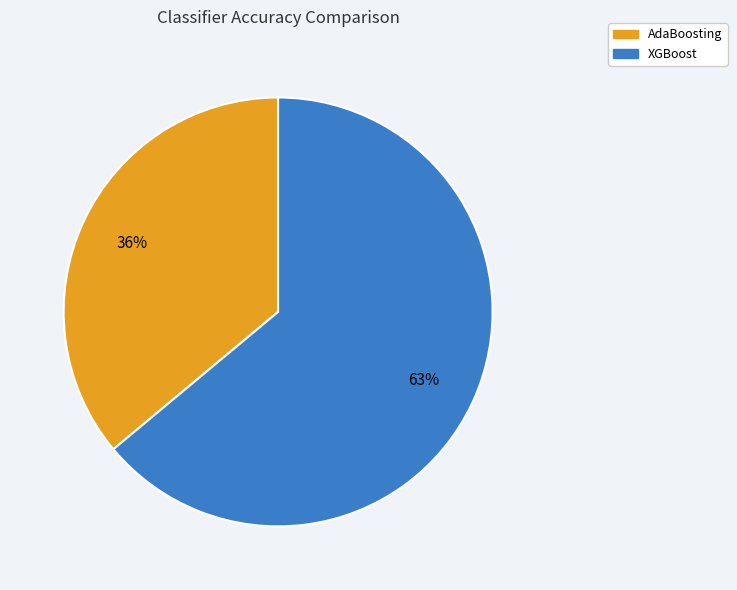

To the nearest percent, what is the combined percentage of XGBoost and AdaBoosting?

100%